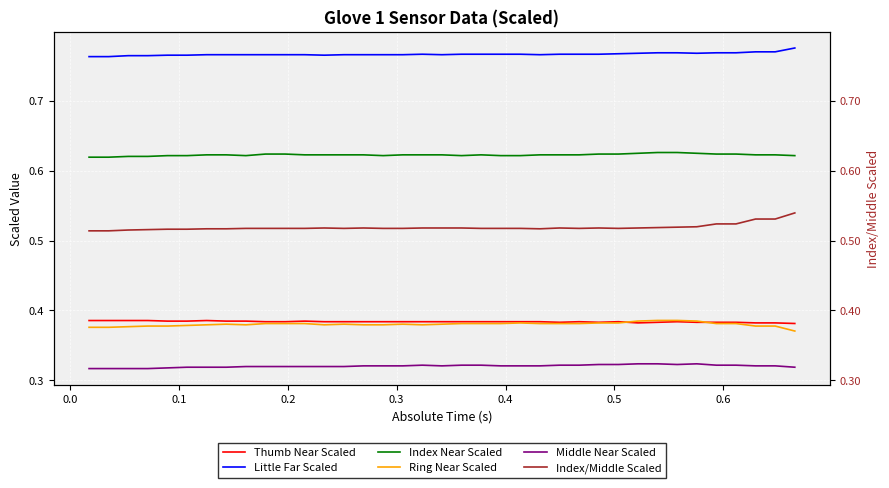

Which series ends up on top after the final intersection of Thumb Near Scaled and Ring Near Scaled?

Thumb Near Scaled